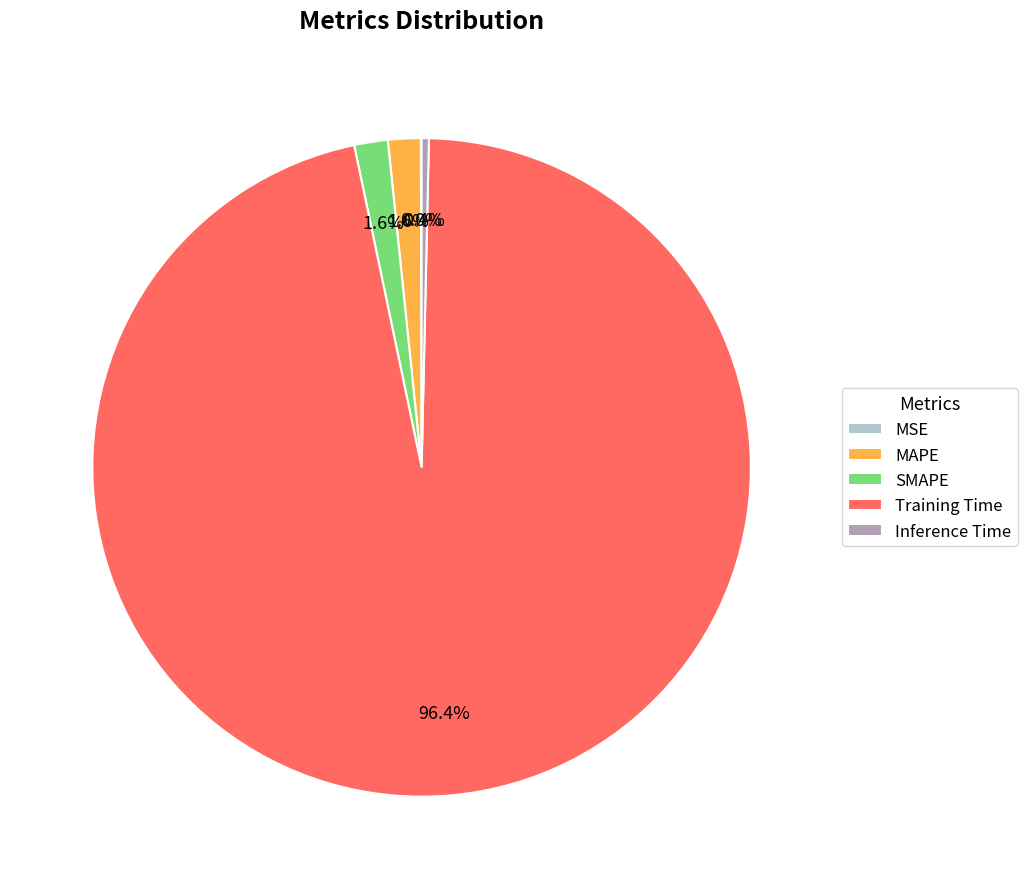

True or false: SMAPE accounts for 17% of the total.

False